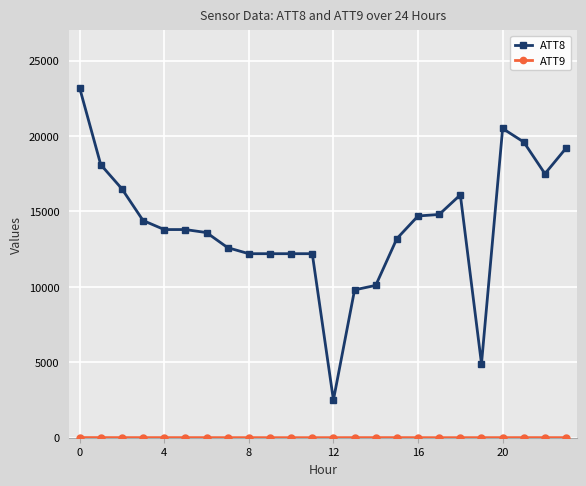

What is the lowest value of the ATT8 series?

2500.0